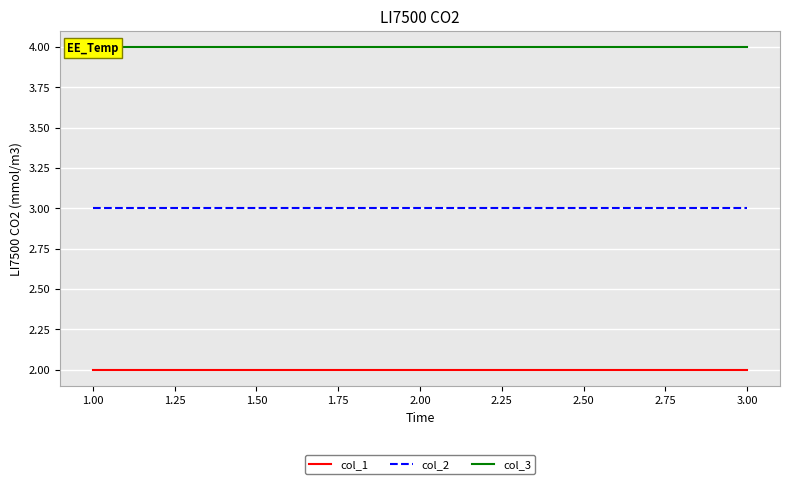

True or false: col_1 has a value of 2 at 1.00.

True